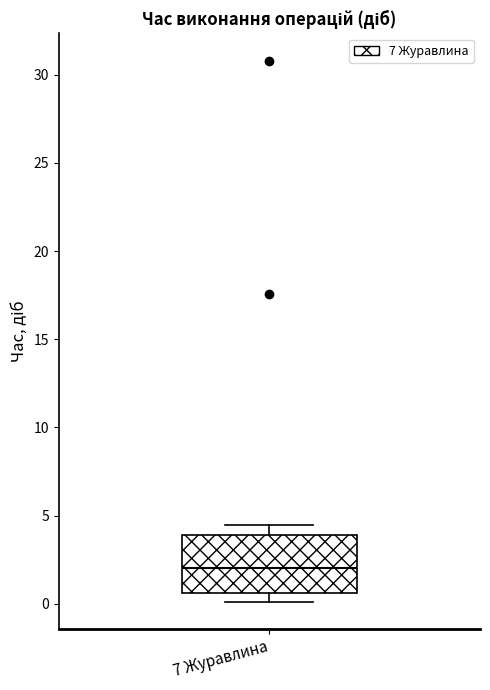

Where does the median line of the box for 7 Журавлина sit on the y-axis? The values are not printed on the chart, so give them approximately, as read against the axis.

2.0